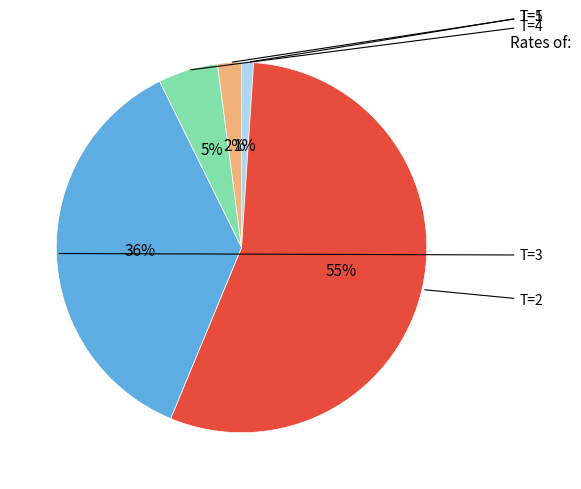

To the nearest percent, what is the average slice percentage?

20%